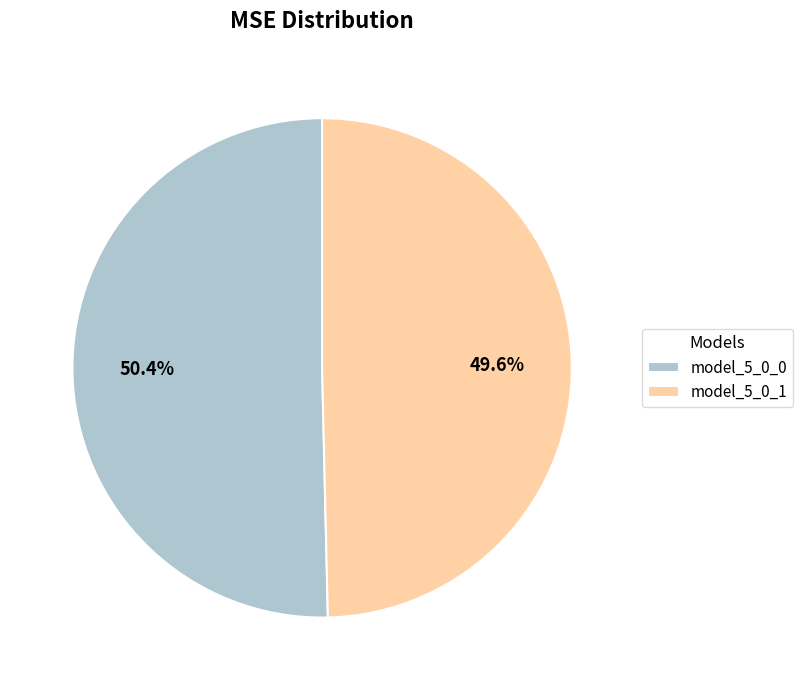

Rank the categories by value from lowest to highest.

model_5_0_1, model_5_0_0